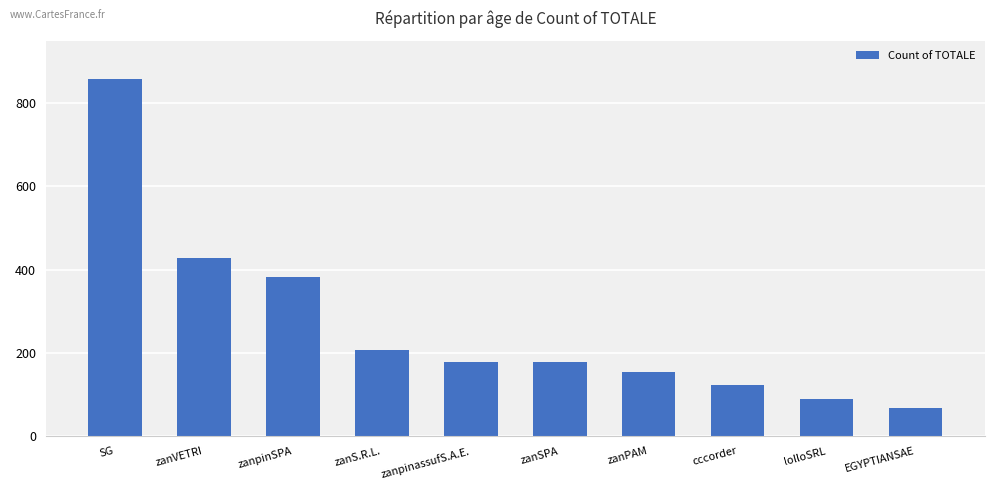

What is the label of the 10th bar from the right?

SG